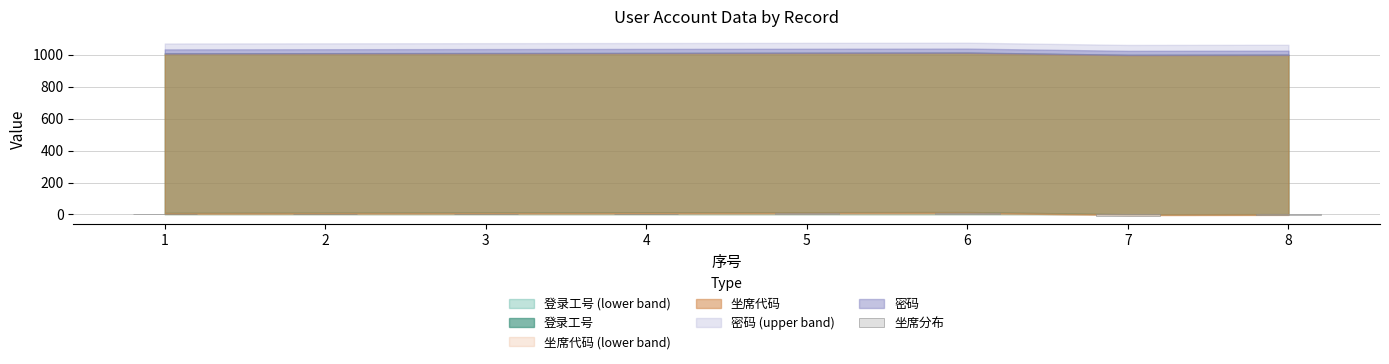

What is the sum of all values?

14